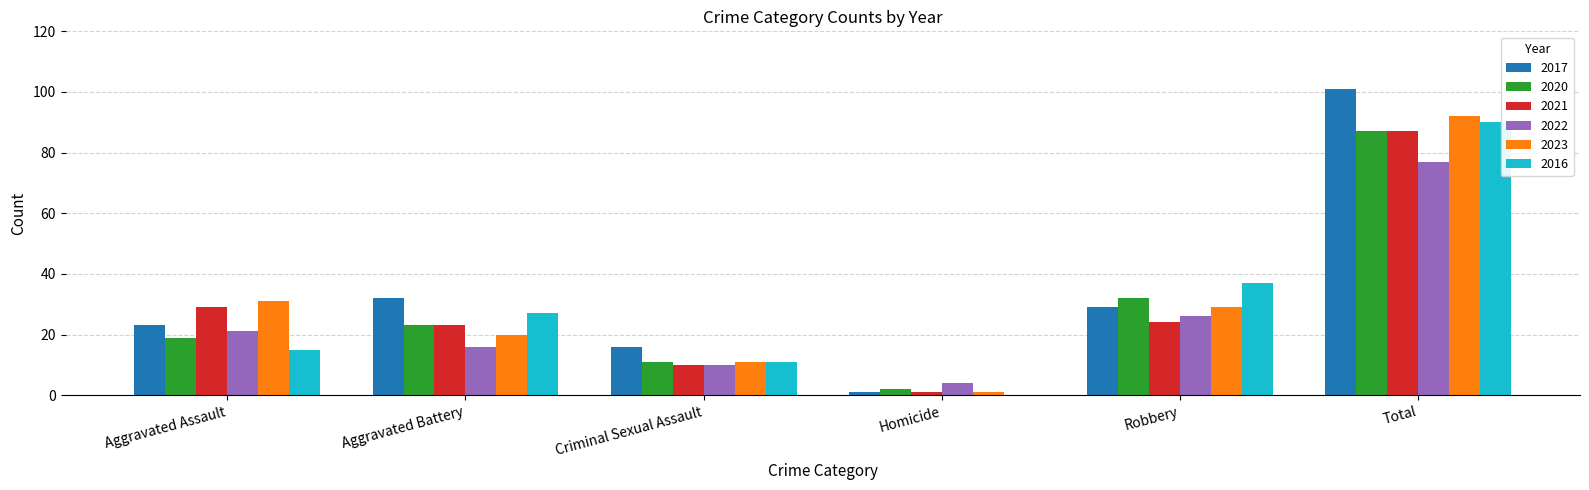

What are all the series names shown in the legend?

2017, 2020, 2021, 2022, 2023, 2016